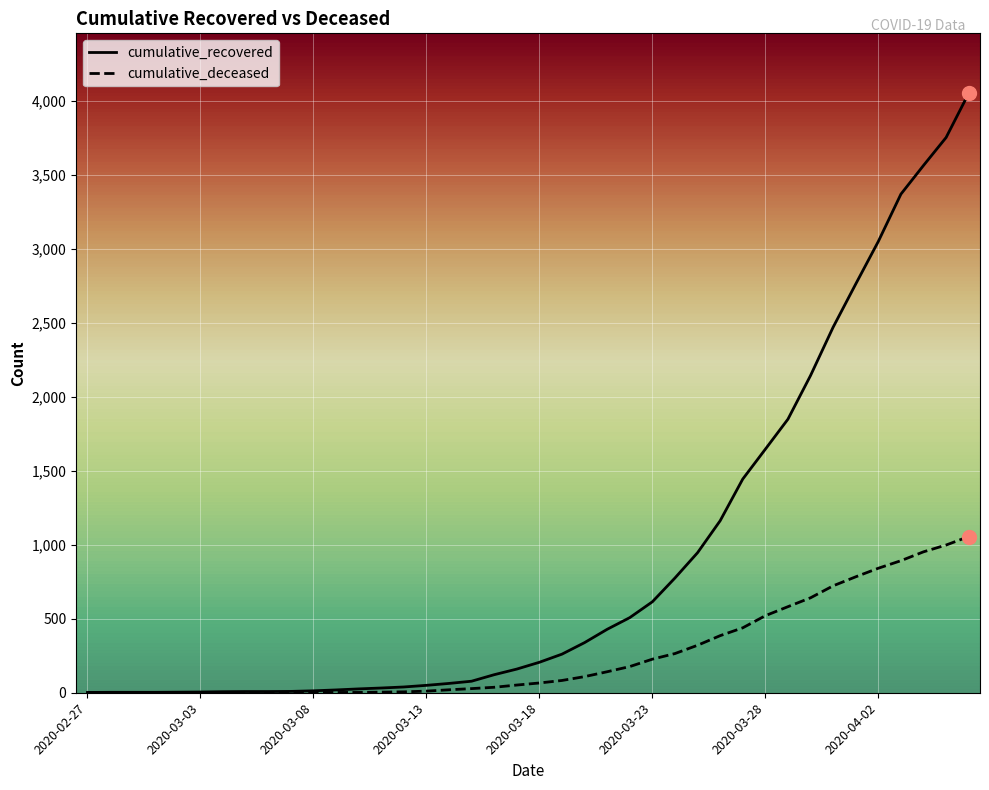

Which series has the largest total across all categories?

cumulative_recovered